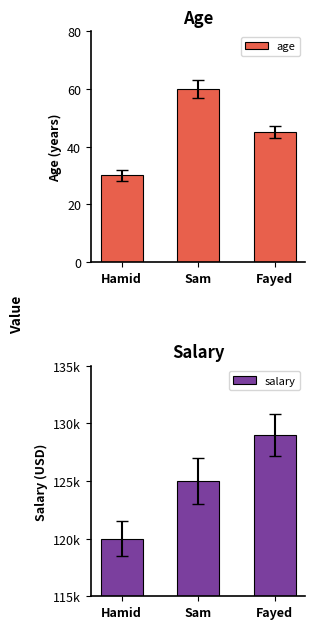

Which series has the largest total across all categories?

salary